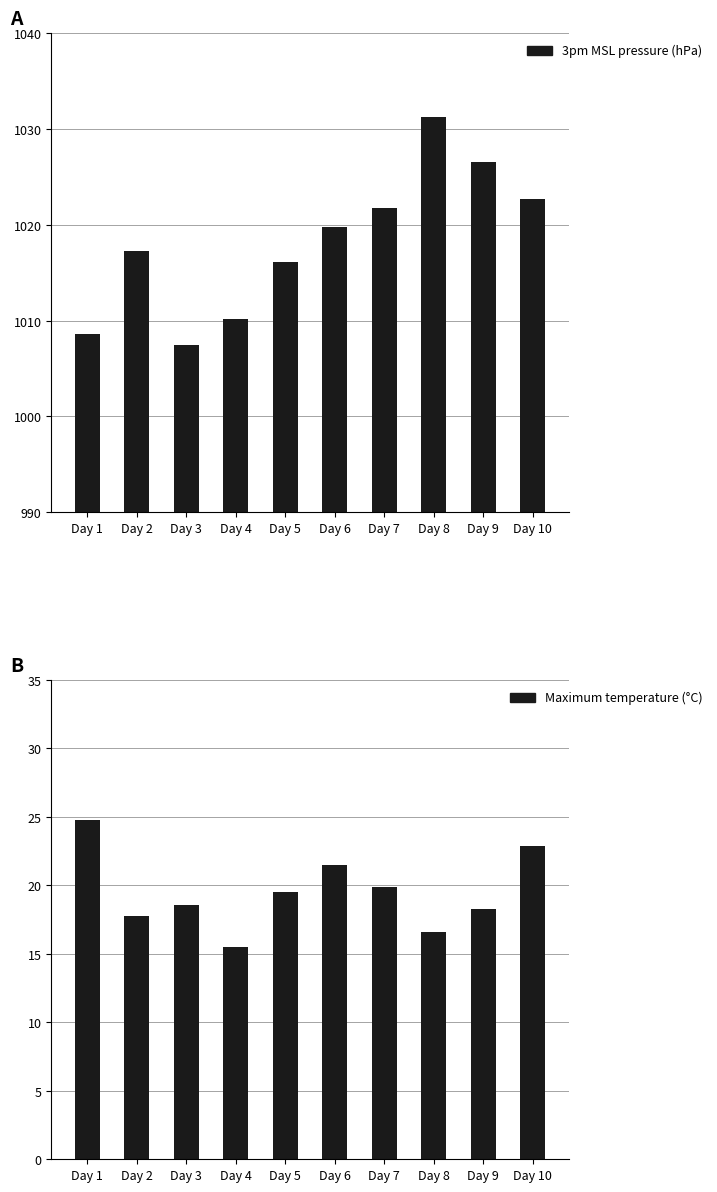

At which label is Maximum temperature (°C) closest to 20?

Day 7